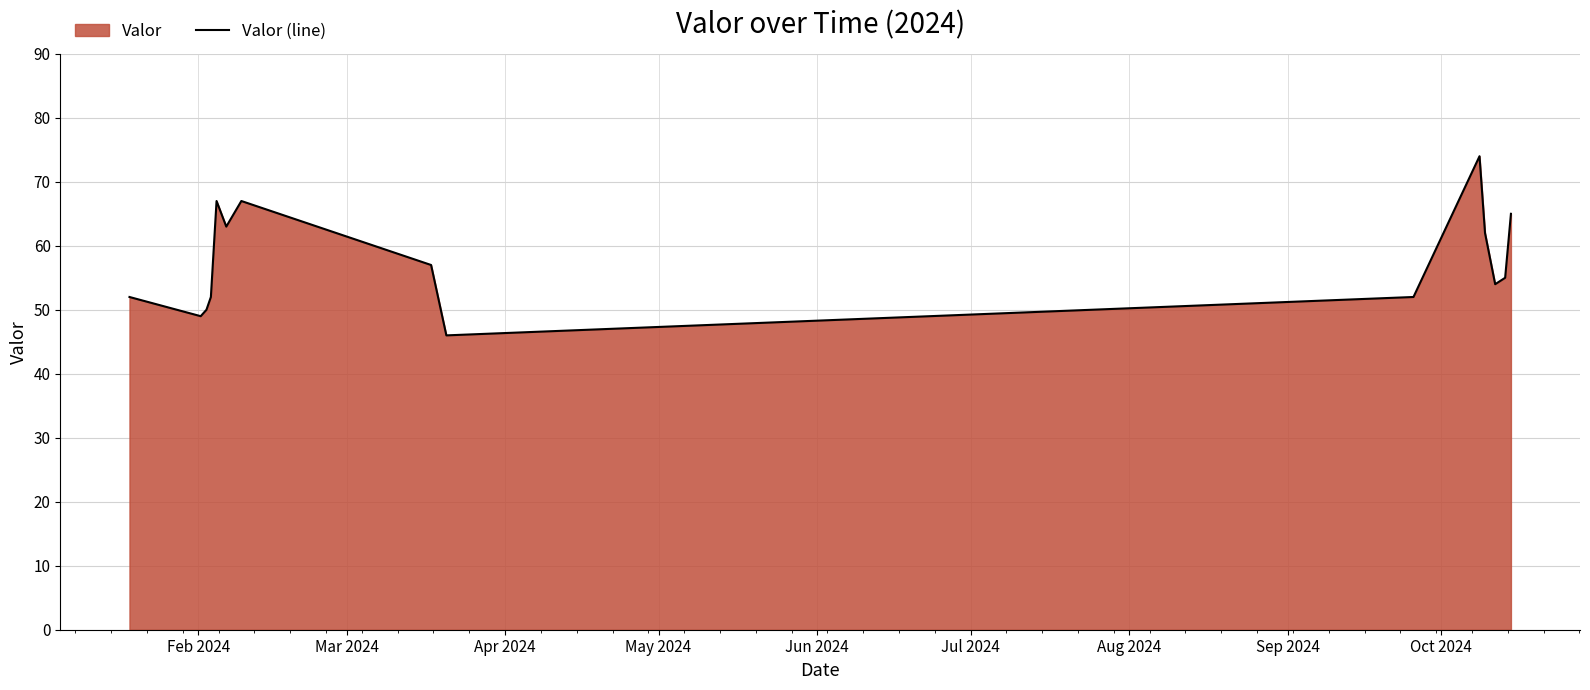

How many values are below 55?

7